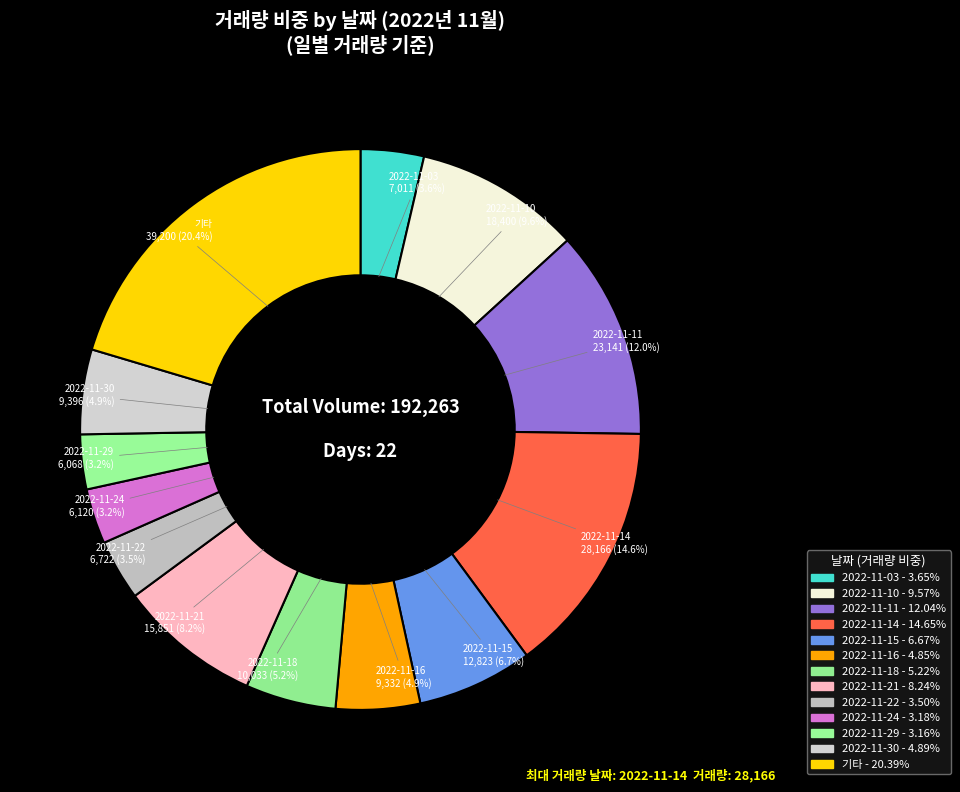

Is the sum of 2022-11-14 and 2022-11-10 greater than half?

No